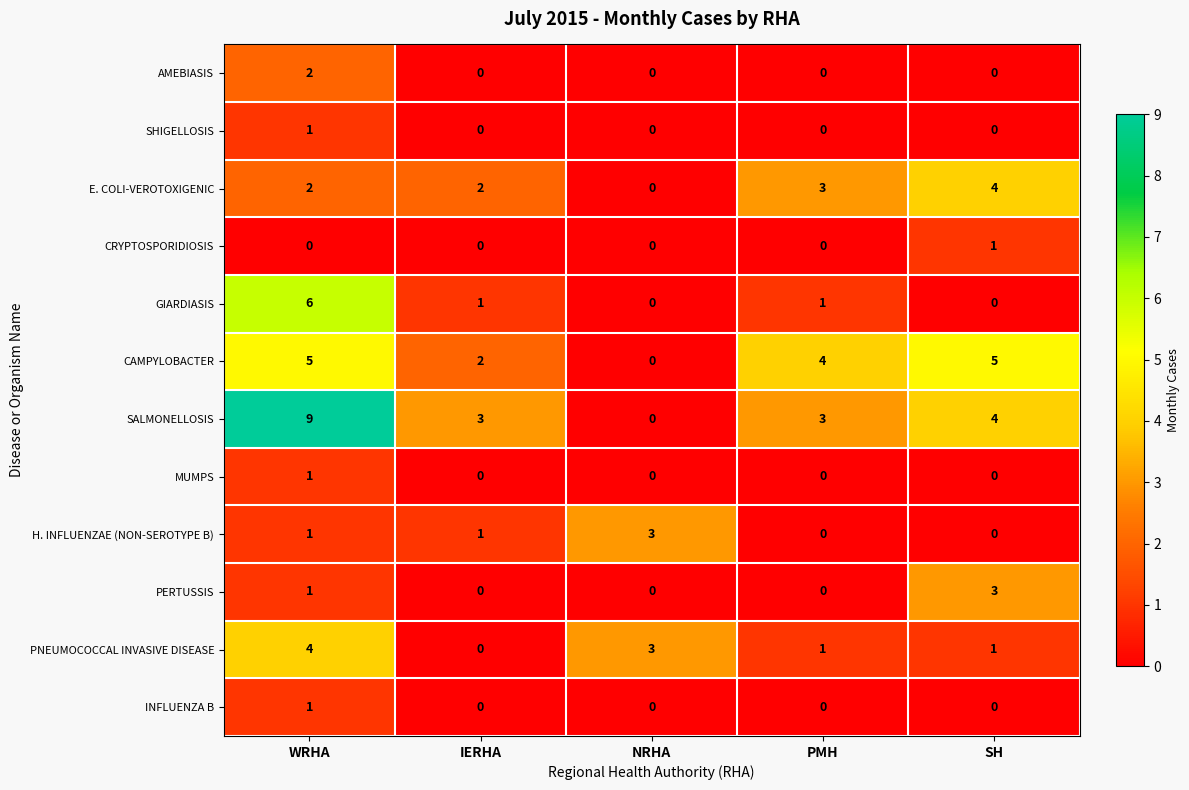

Which series has the largest total across all categories?

SALMONELLOSIS